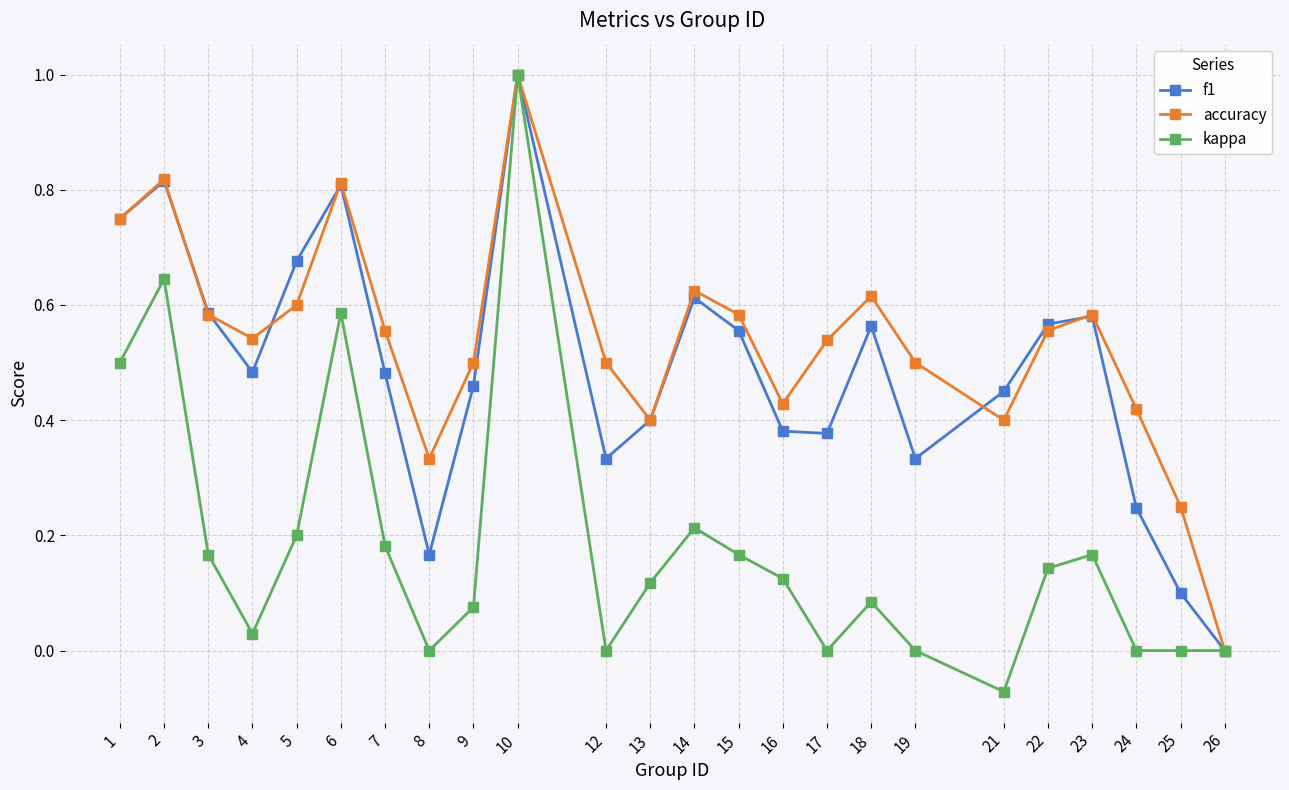

What is the total value across all series at 15?

1.3